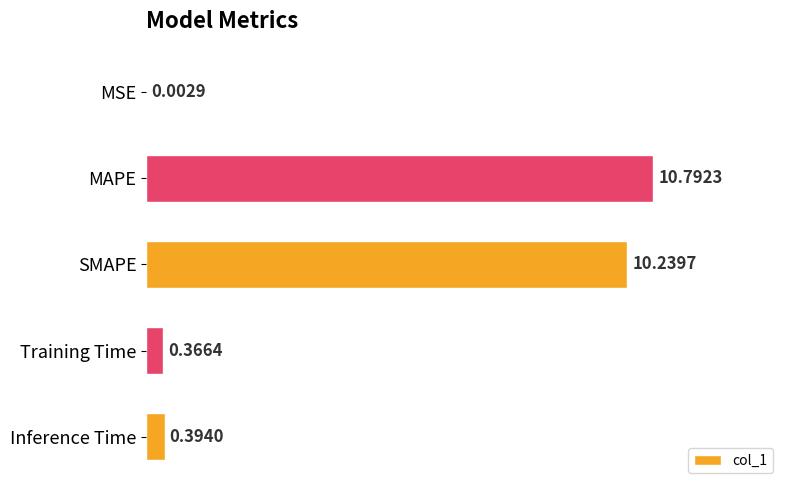

At which label is the value closest to 5?

Inference Time